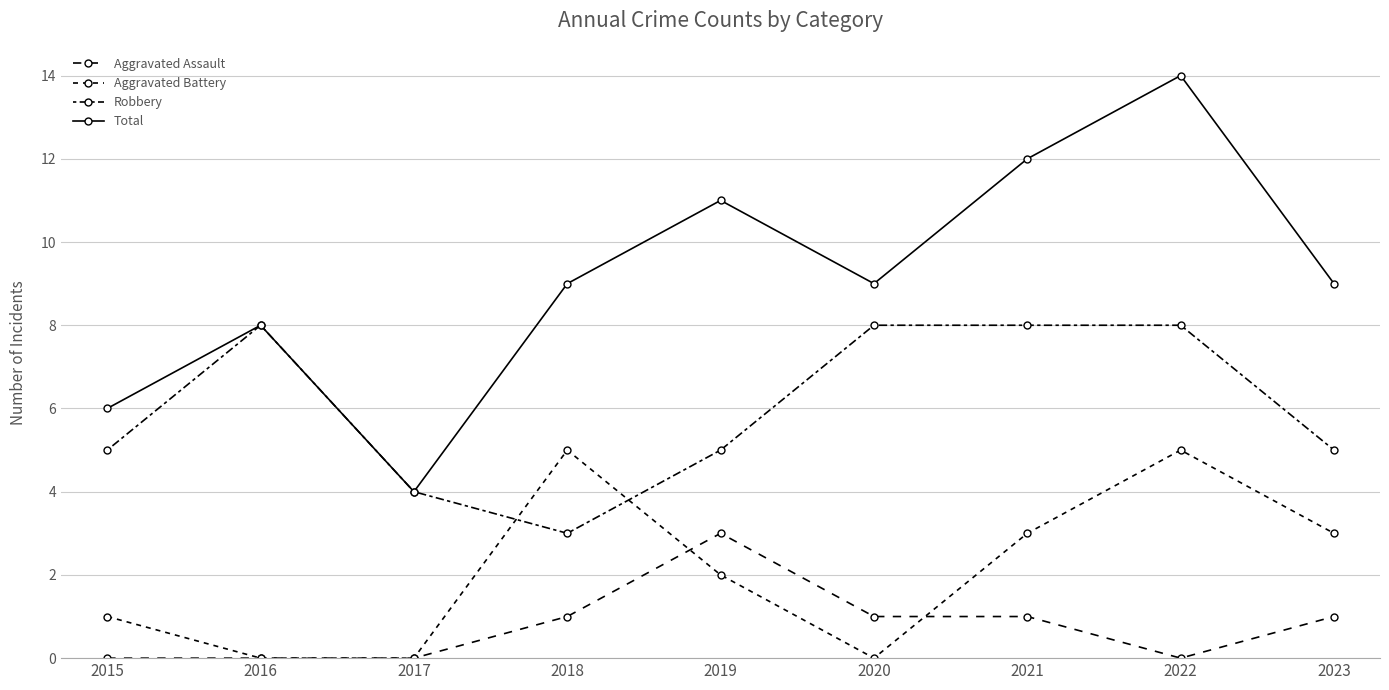

At which label does Total reach its peak?

2022